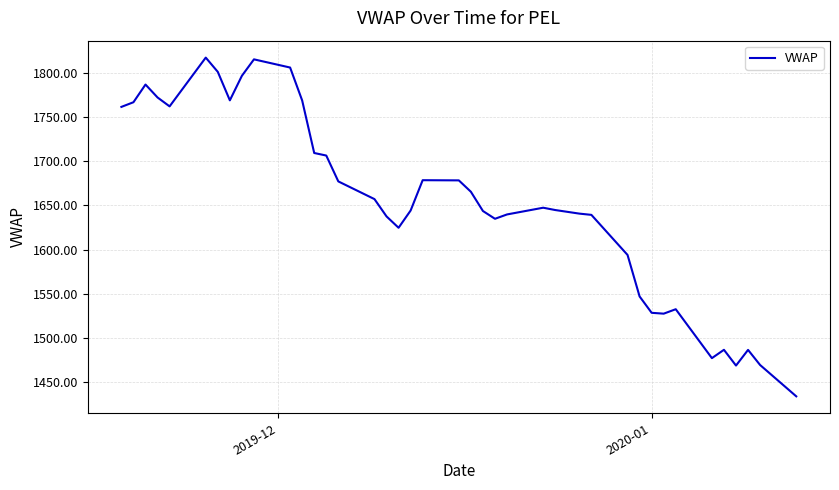

What is the difference between the maximum and minimum values?

384.1